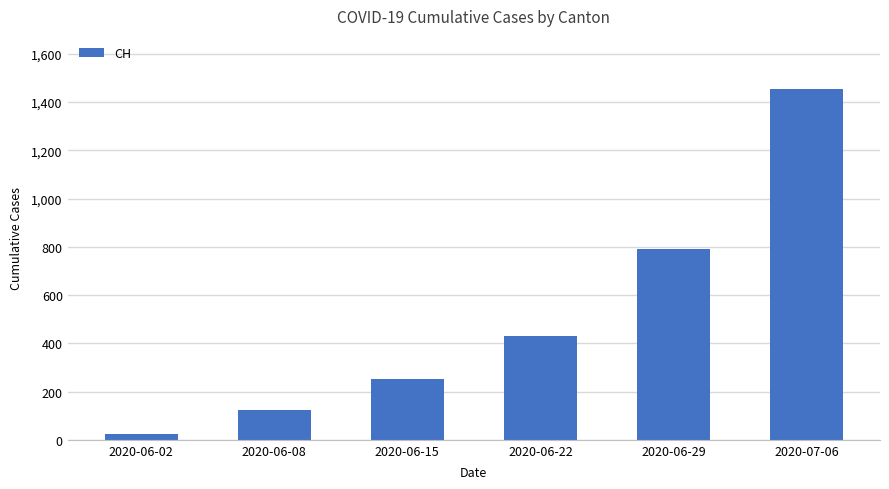

Rank the categories by value from lowest to highest.

2020-06-02, 2020-06-08, 2020-06-15, 2020-06-22, 2020-06-29, 2020-07-06